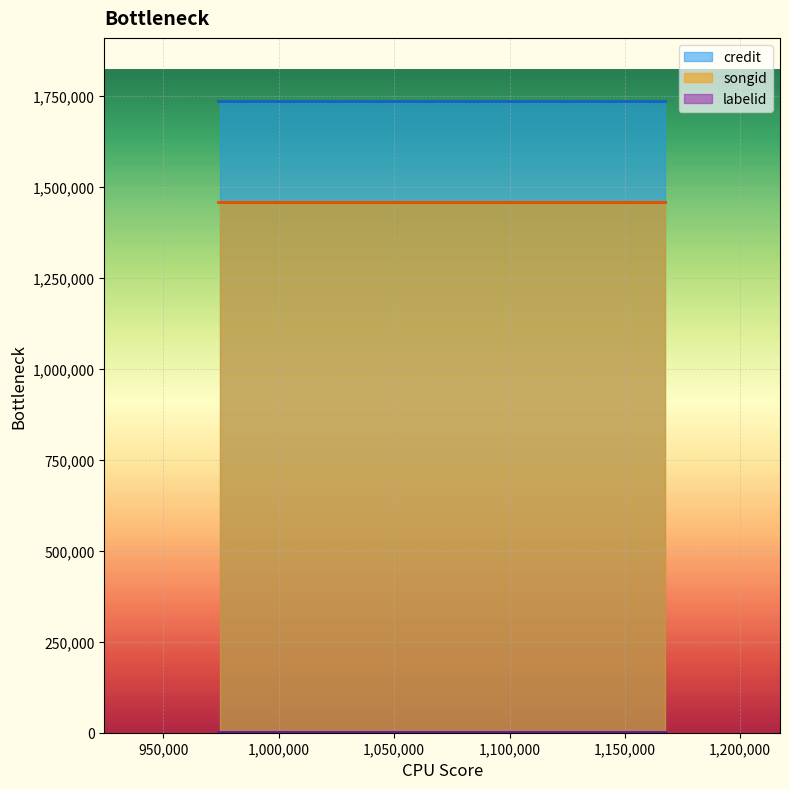

List the series in order of their peak value, highest first.

credit, songid, labelid